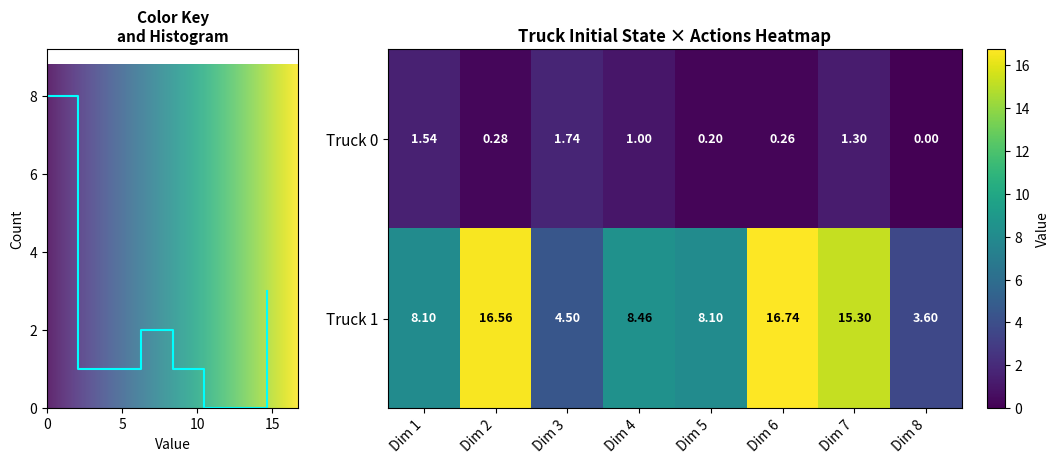

How many data points in Truck 0 are less than 1?

4